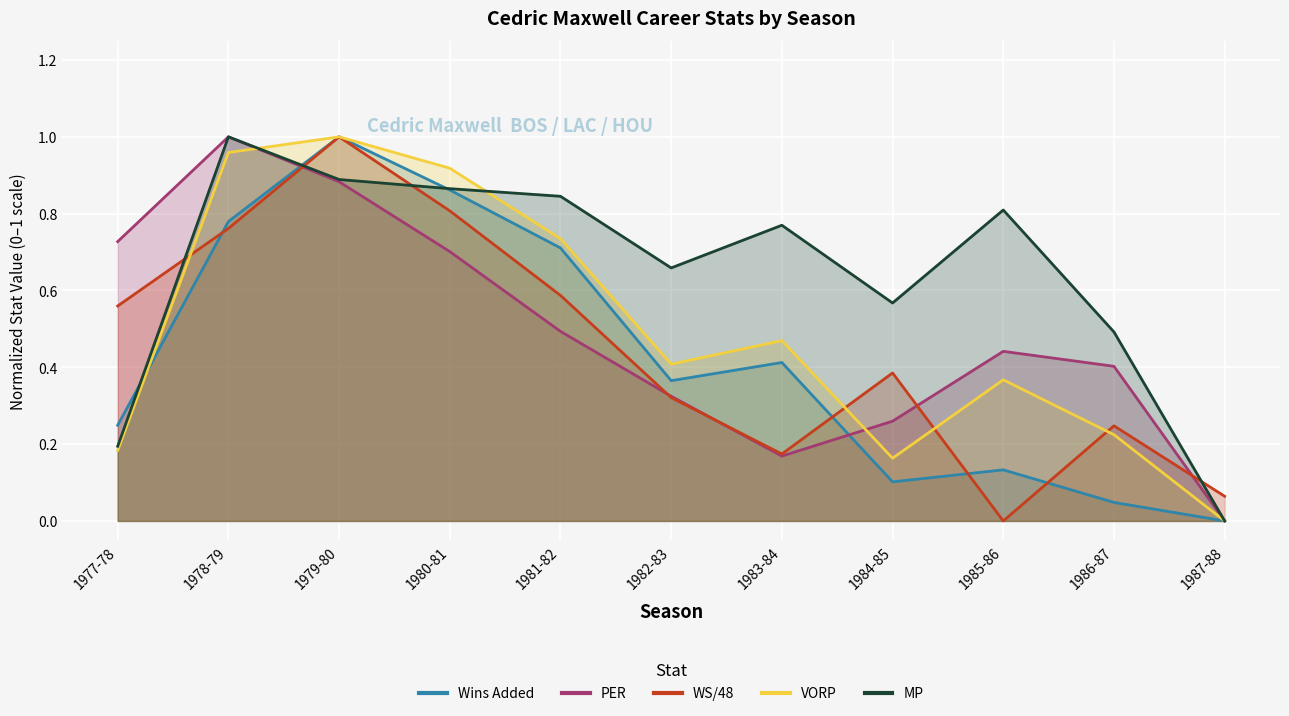

Which series has the largest total across all categories?

MP